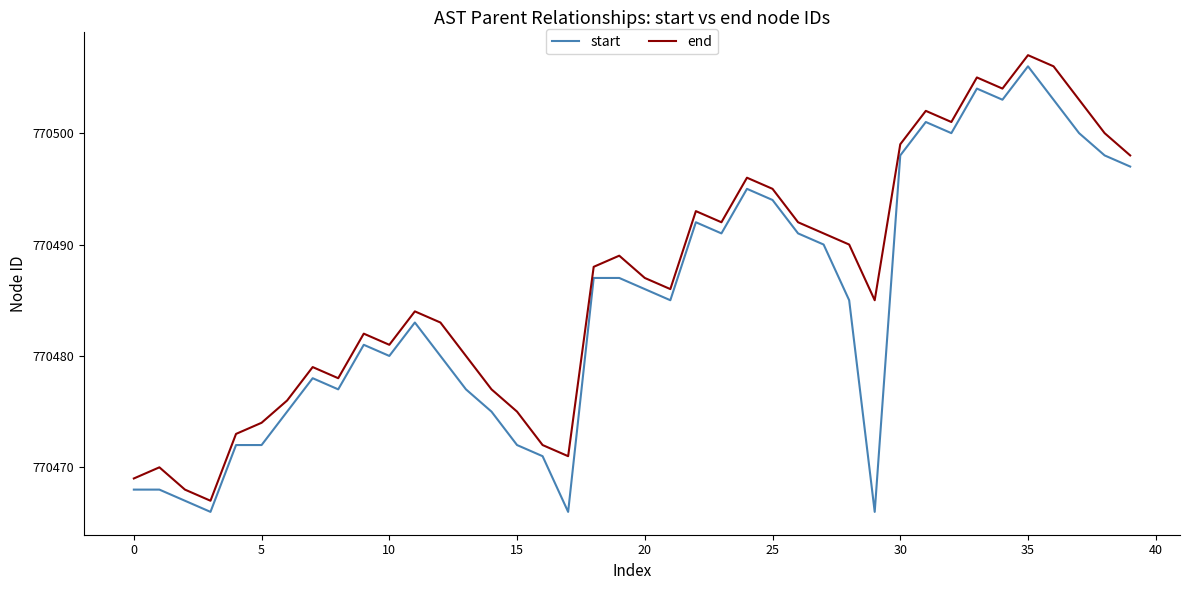

Is this an area chart (filled region under the line)?

No